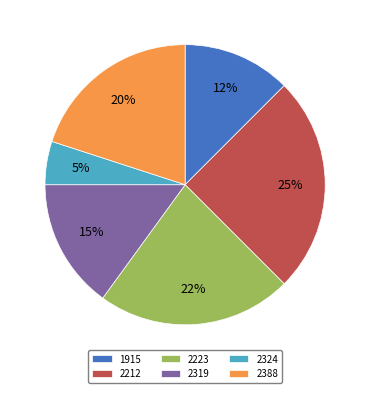

Does any single category account for the majority?

No